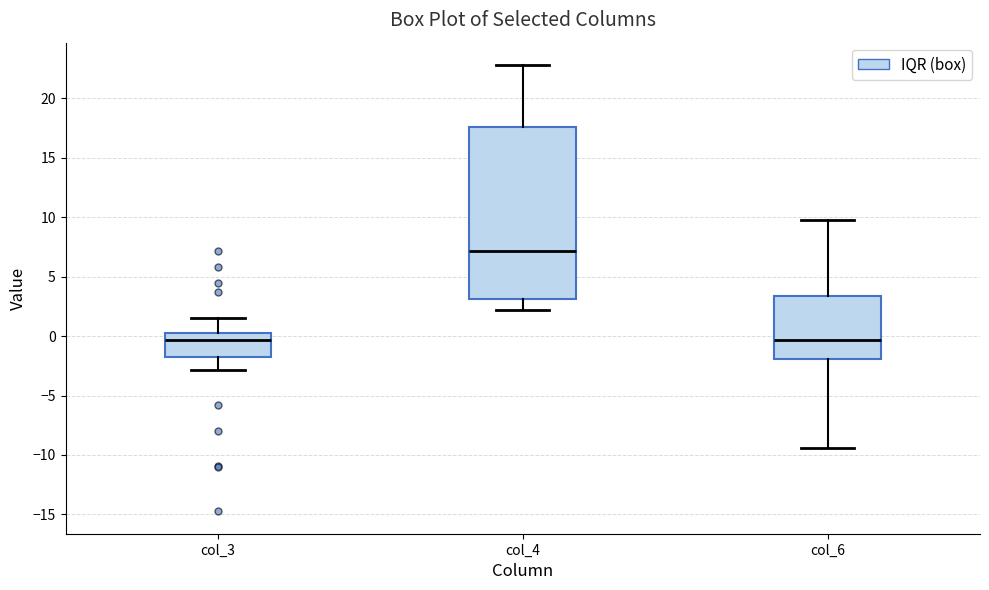

Comparing the boxes themselves (not the whiskers), which one is the tallest?

col_4